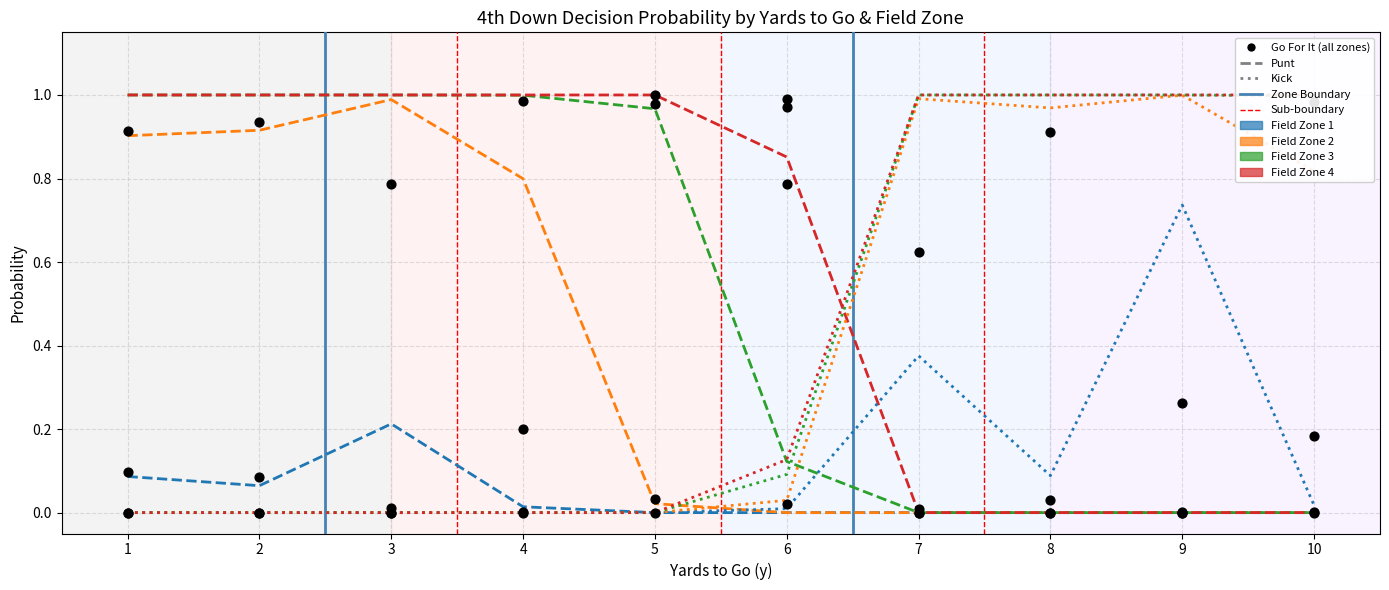

Which series has the widest spread of Y values?

gofor